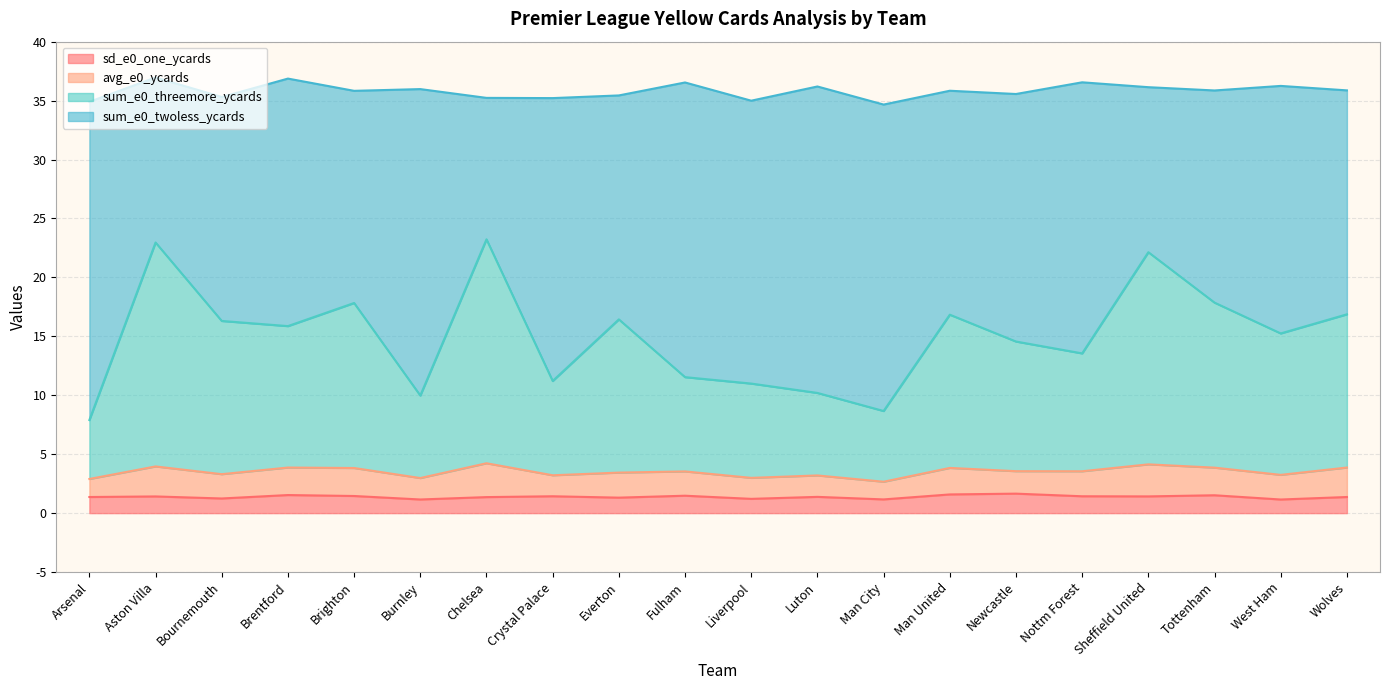

What is the highest value of the sd_e0_one_ycards series?

1.7